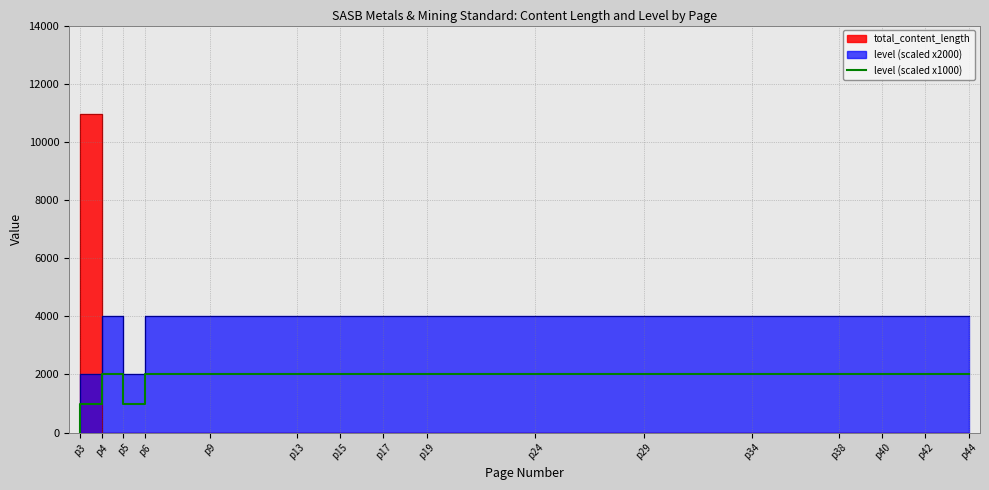

Is it true that the value at p29 is 838?

False